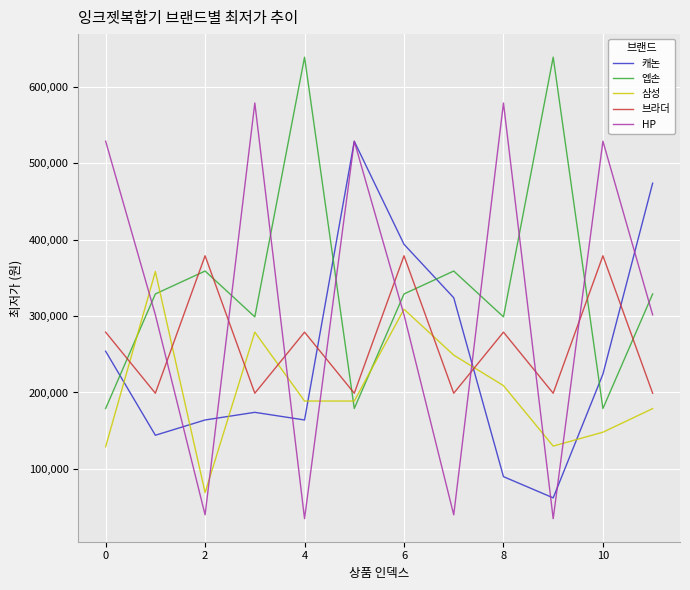

True or false: 캐논 and 삼성 cross at least once.

True